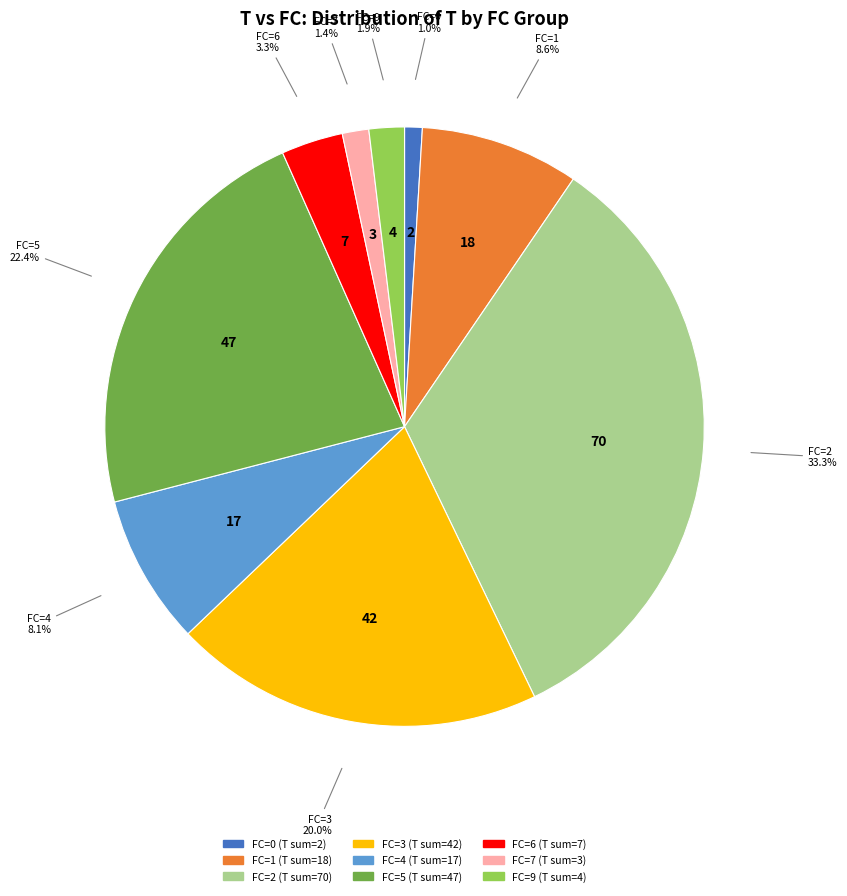

Is there a majority slice in this chart?

No